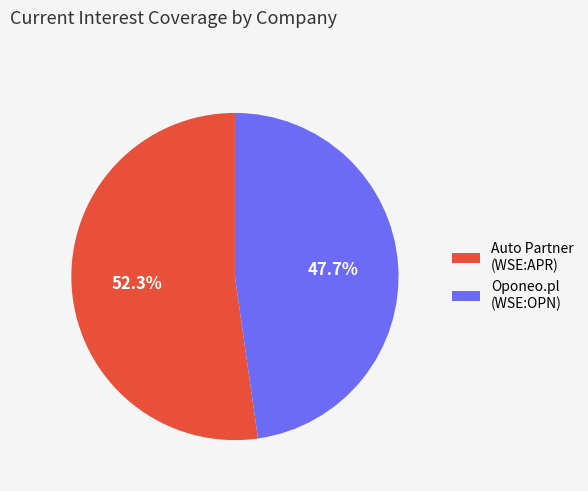

Which slice represents more than half of the pie?

Auto Partner (WSE:APR)